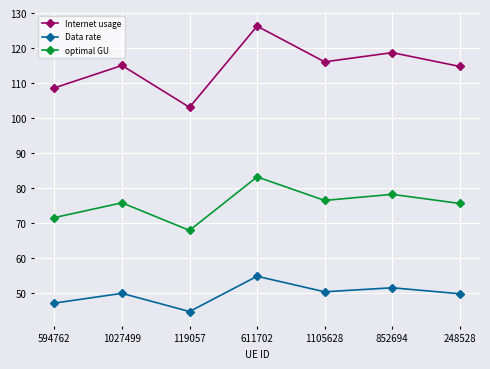

What is the value of the Internet usage point at the 1st from the left?

108.6